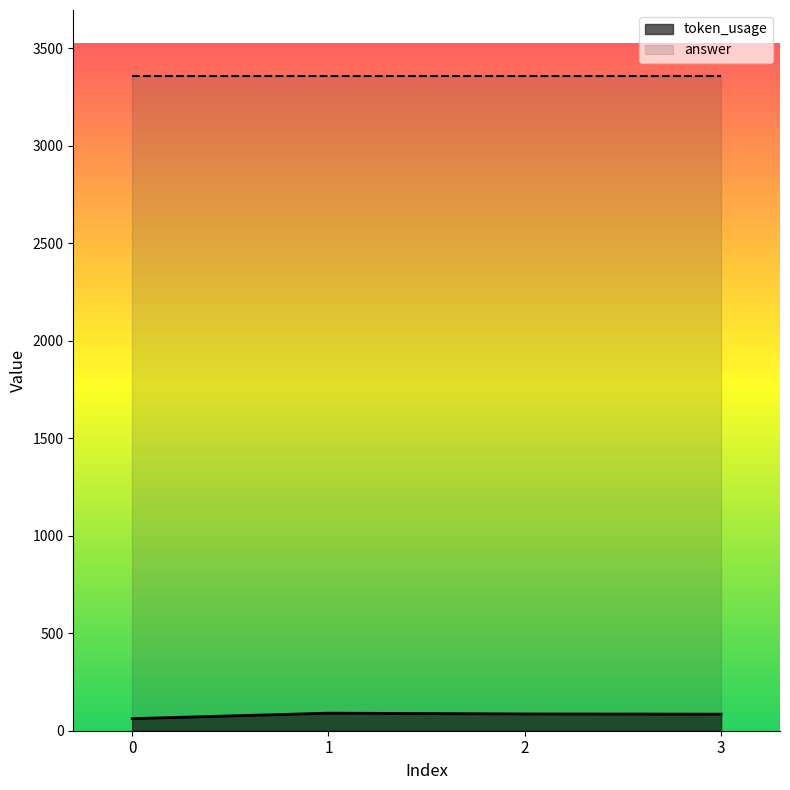

What is the average value?

81